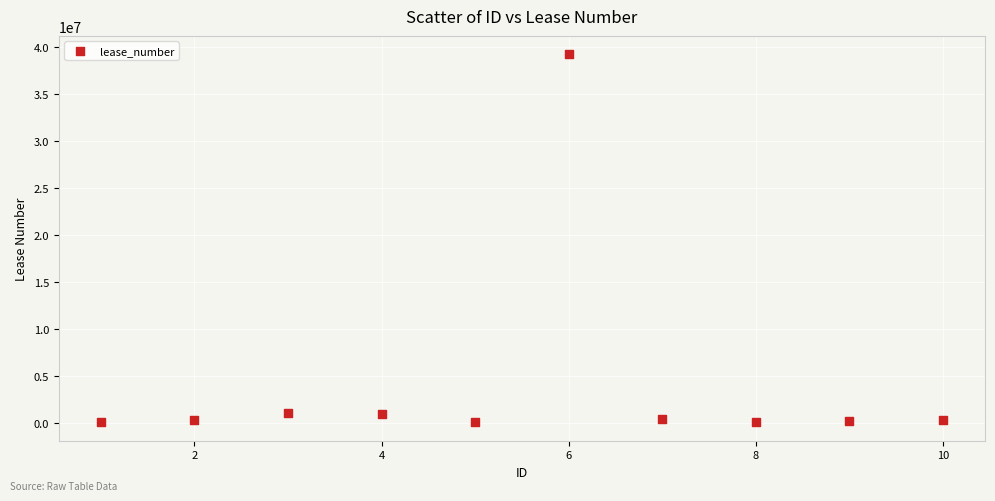

What is the average Y value?

4266380